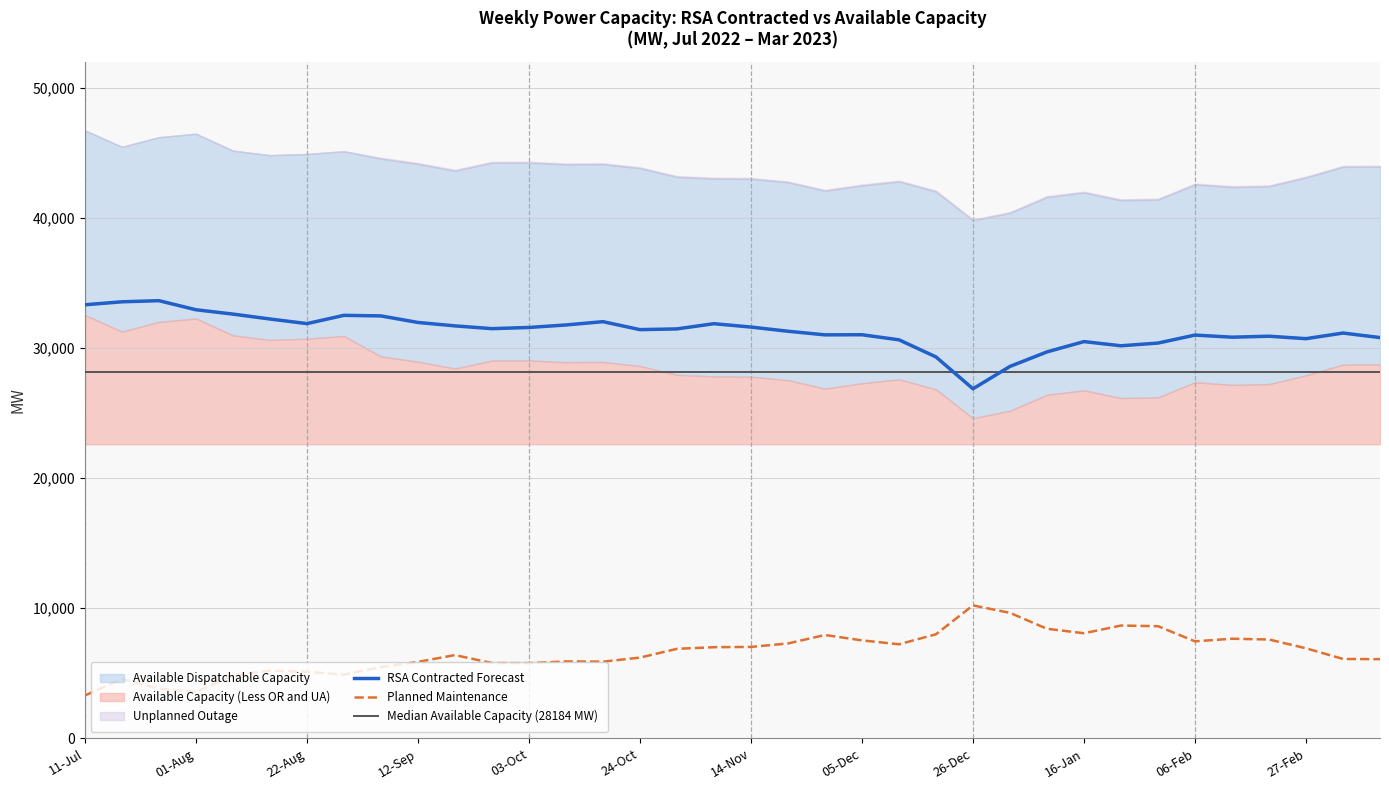

Where is the first local minimum for Available Capacity (Less OR and UA)?

18-Jul